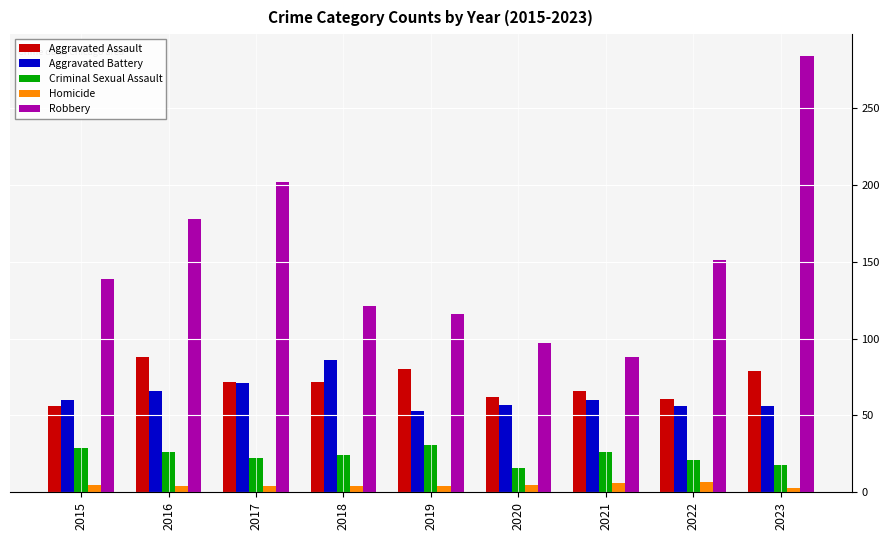

What is the minimum value shown in the chart?

3